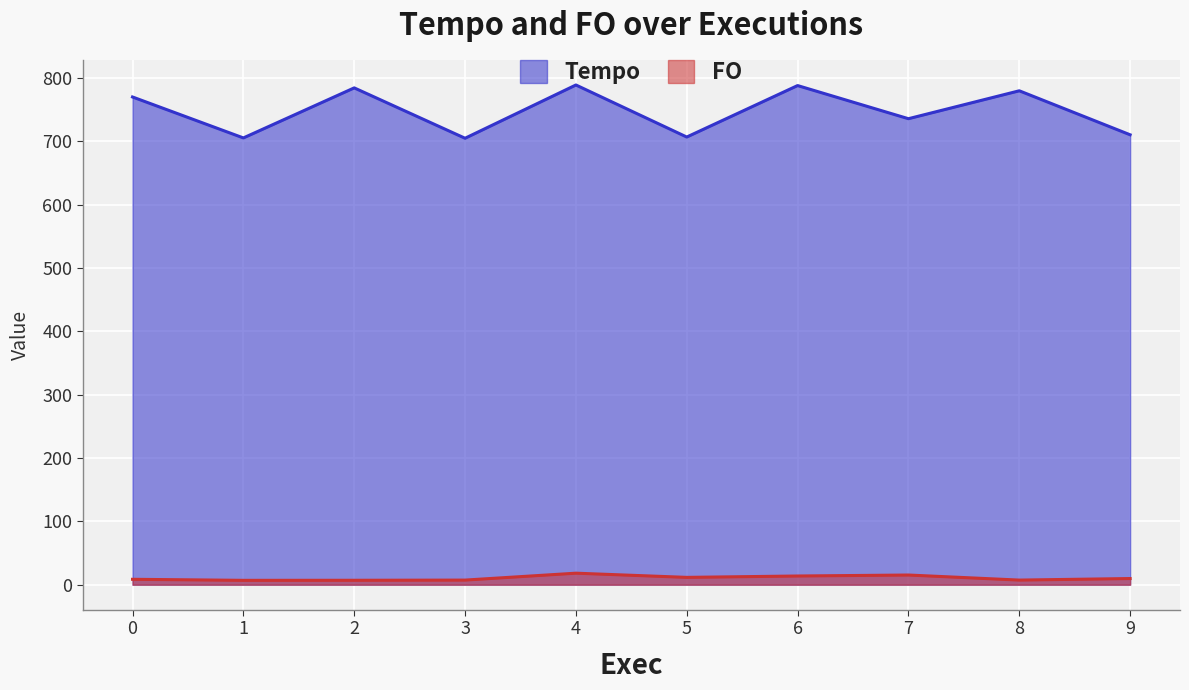

What is the value of the FO point at the 10th from the left?

9.8